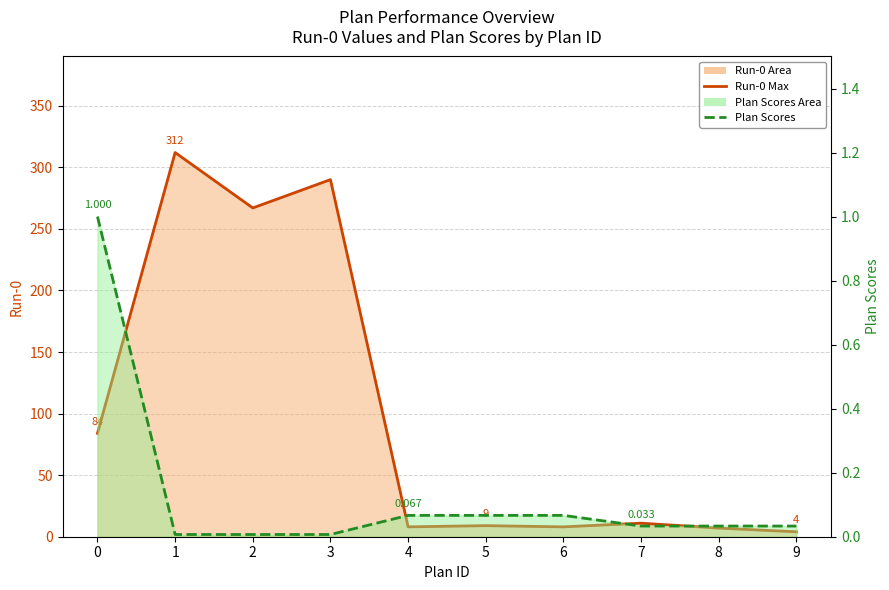

True or false: Plan Scores and Run-0 Max intersect in this chart.

False